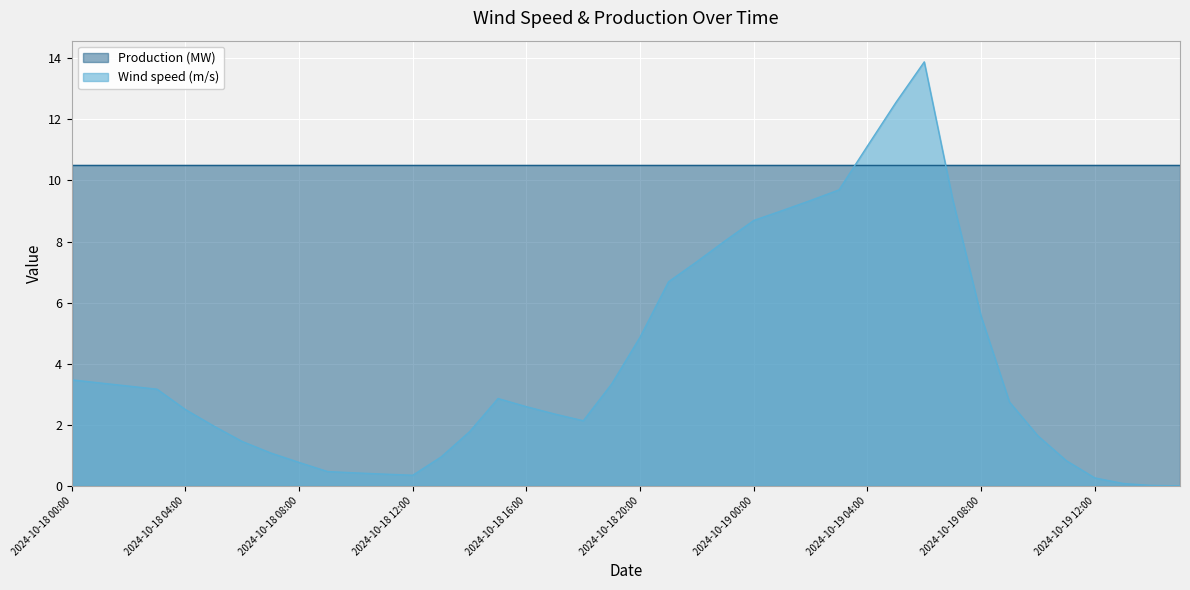

How many values are below 2?

16